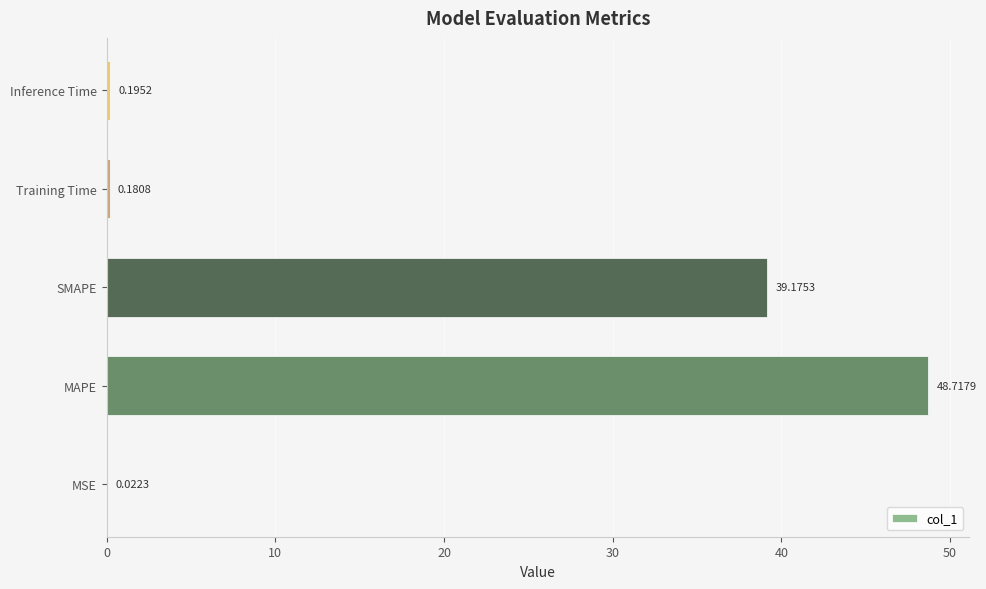

At which label is the value closest to 24?

SMAPE